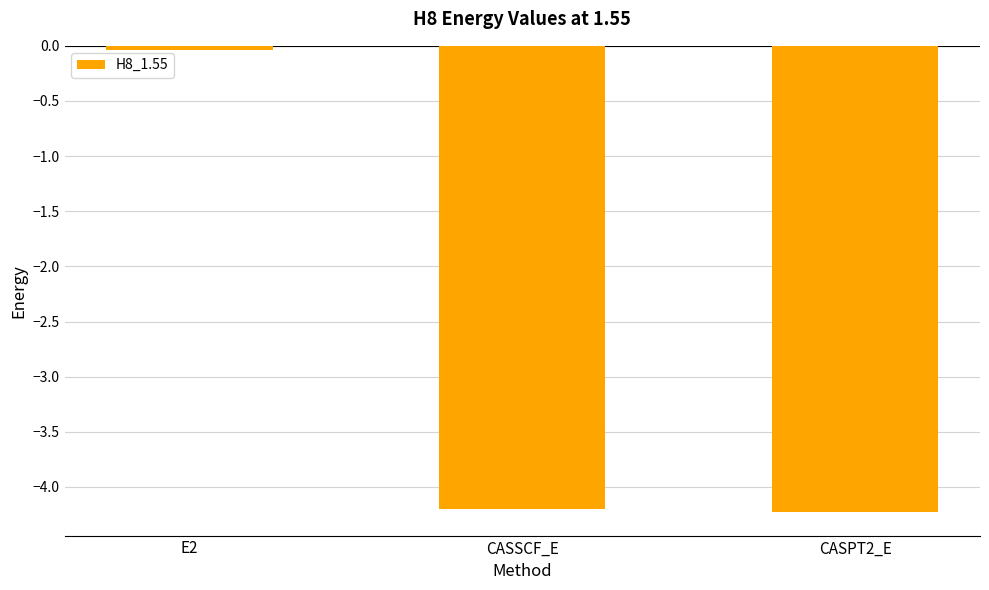

Is it true that the value at CASPT2_E is -2.8?

False